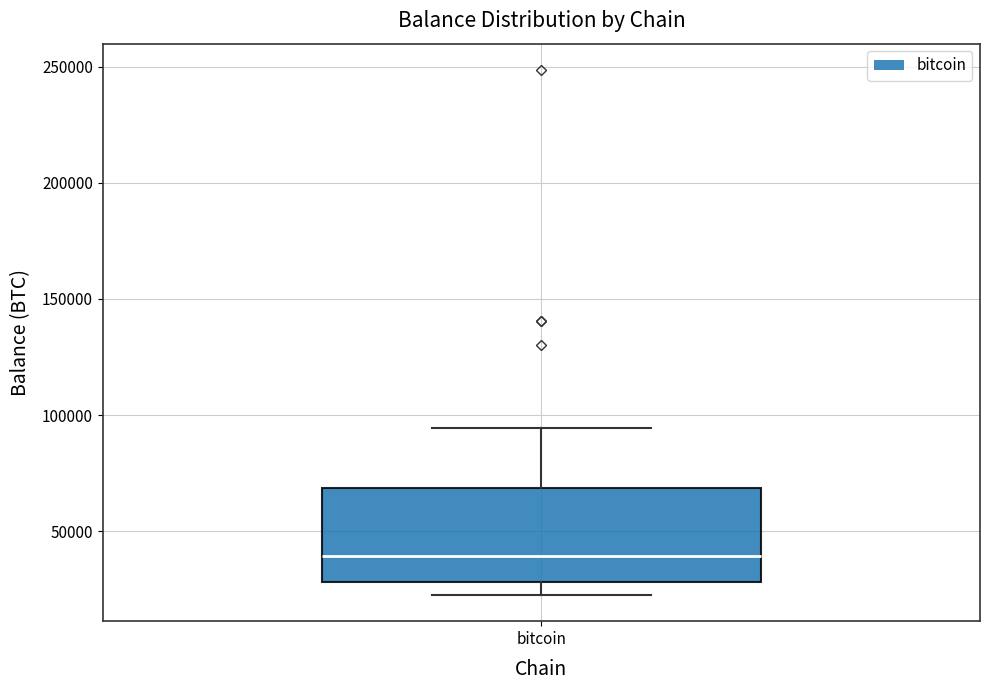

Where is the lower edge of the box for bitcoin on the y-axis? The values are not printed on the chart, so give them approximately, as read against the axis.

30000